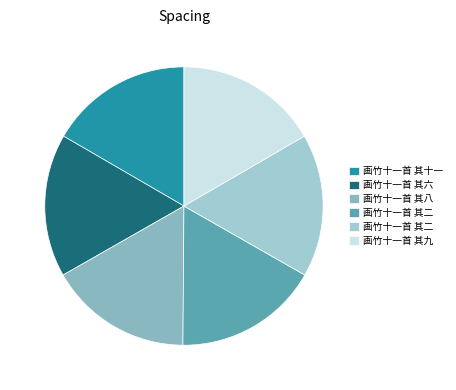

How many segments does this pie chart have?

6